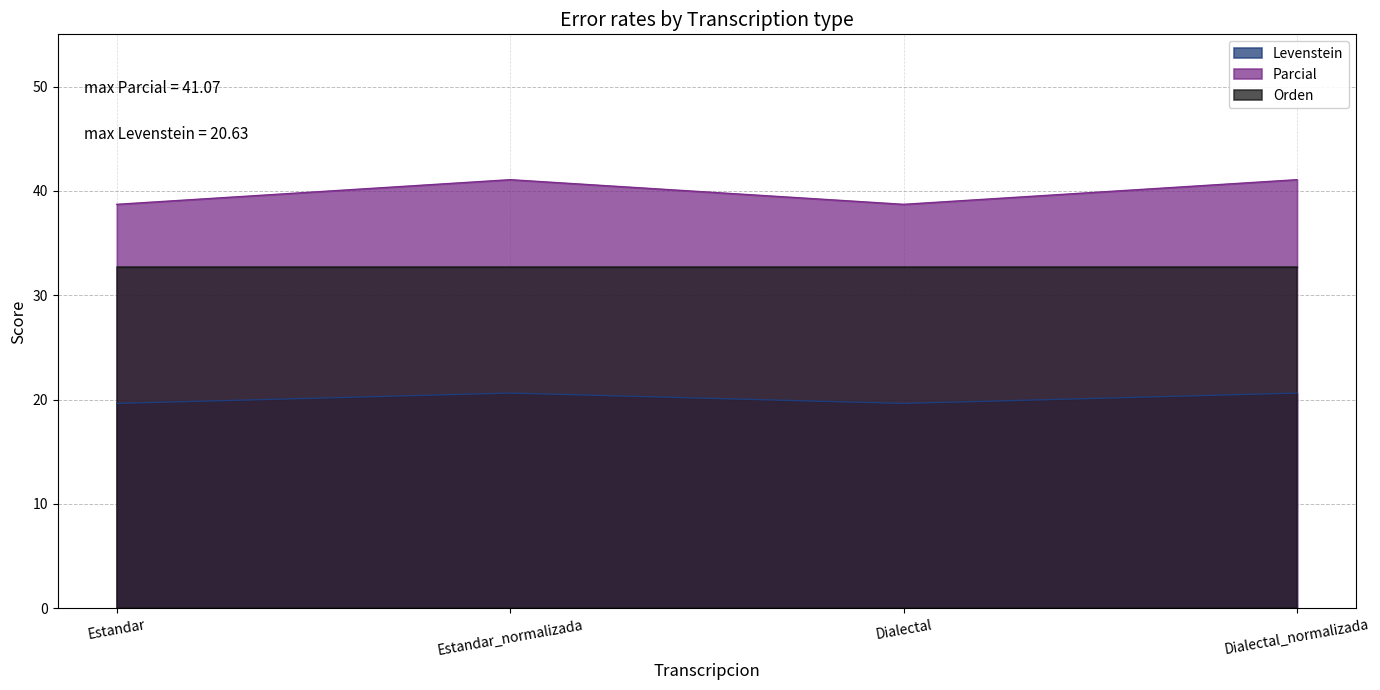

How many distinct data groups are displayed?

3